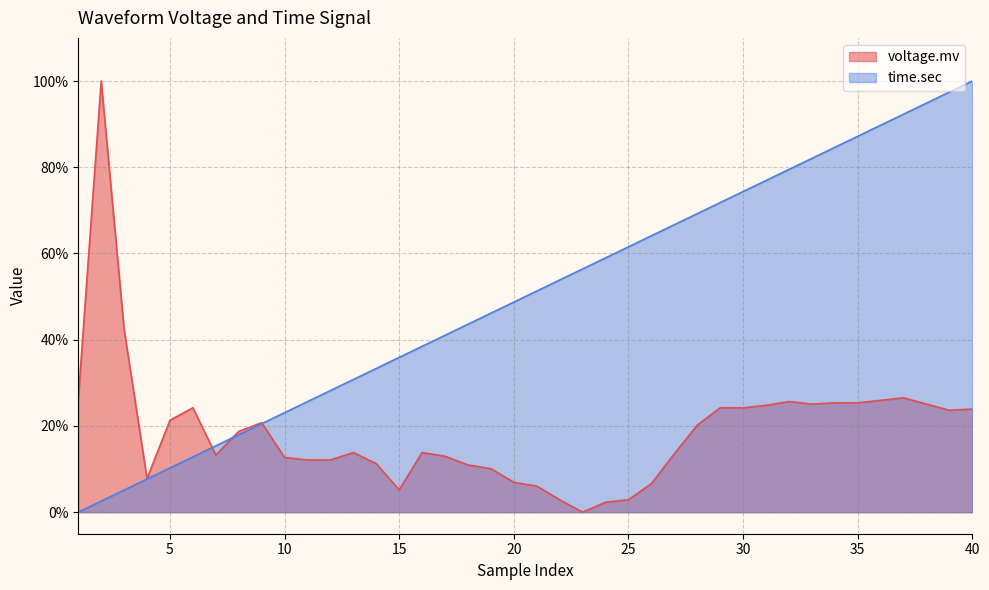

Reading left to right, extract all data points from this chart.

voltage.mv: 0.3	1.0	0.4	0.1	0.2	0.2	0.1	0.2	0.2	0.1	0.1	0.1	0.1	0.1	0.1	0.1	0.1	0.1	0.1	0.1	0.1	0.0	0.0	0.0	0.0	0.1	0.1	0.2	0.2	0.2	0.2	0.3	0.3	0.3	0.3	0.3	0.3	0.3	0.2	0.2
time.sec: 0.0	0.0	0.1	0.1	0.1	0.1	0.2	0.2	0.2	0.2	0.3	0.3	0.3	0.3	0.4	0.4	0.4	0.4	0.5	0.5	0.5	0.5	0.6	0.6	0.6	0.6	0.7	0.7	0.7	0.7	0.8	0.8	0.8	0.8	0.9	0.9	0.9	0.9	1.0	1.0